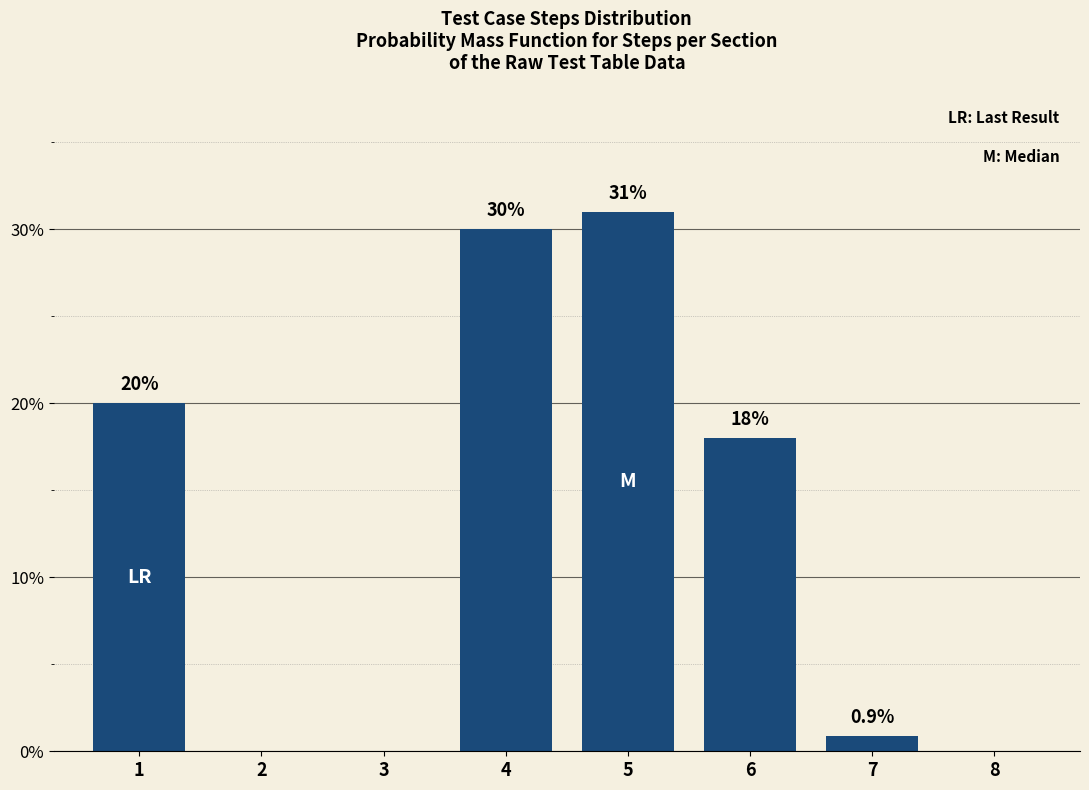

Reading left to right, what are all the values shown in this chart?

1=20.0	2=0.0	3=0.0	4=30.0	5=31.0	6=18.0	7=0.9	8=0.0